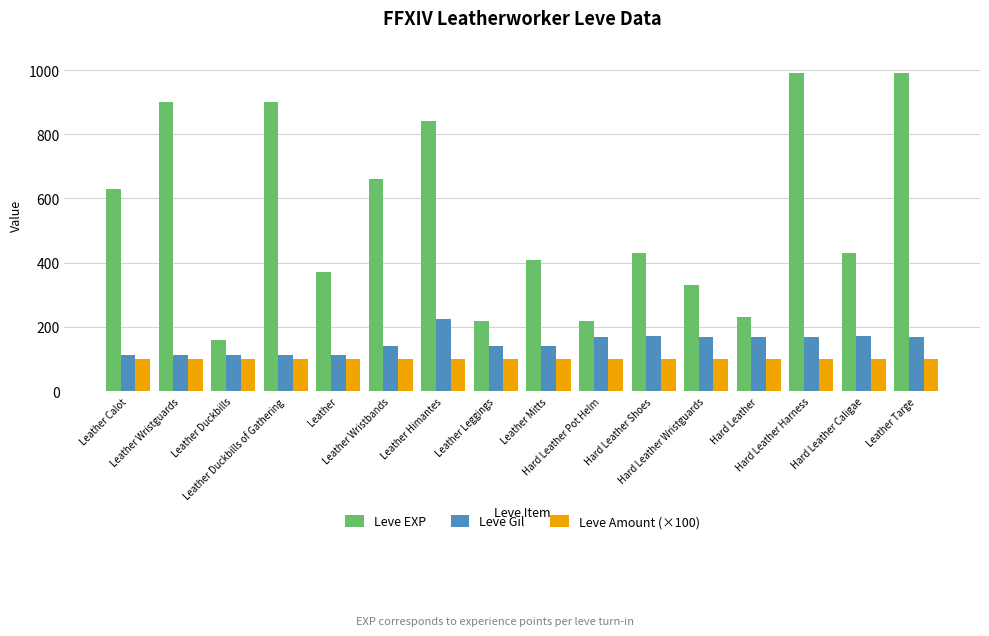

At how many categories does at least one series exceed 613?

7